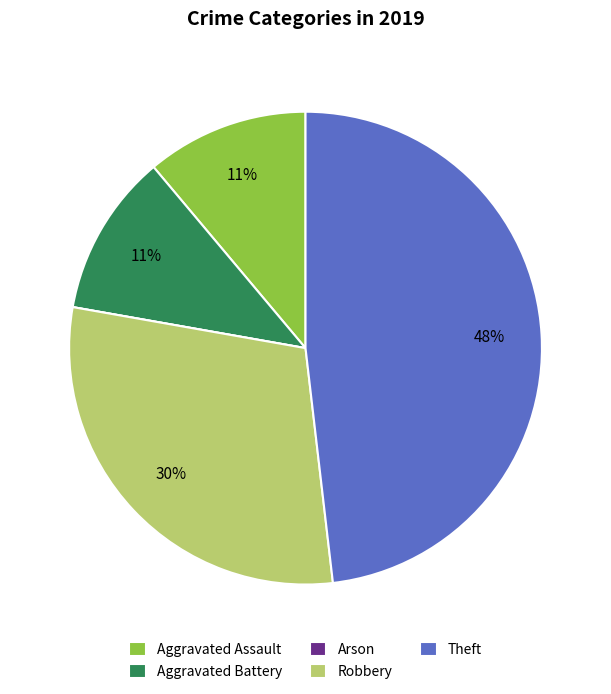

Combined, do Aggravated Assault and Theft account for over 50%?

Yes